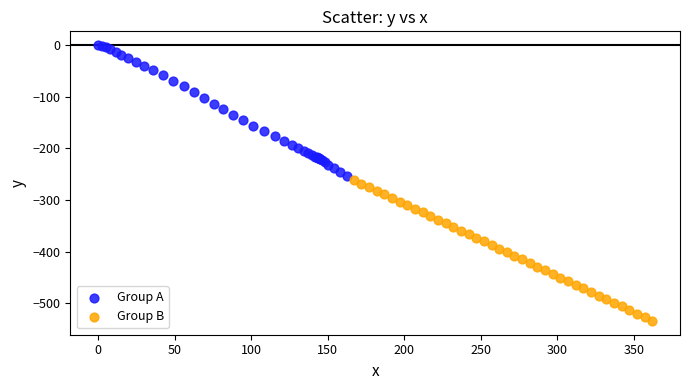

Which series contains the highest Y value?

Group A